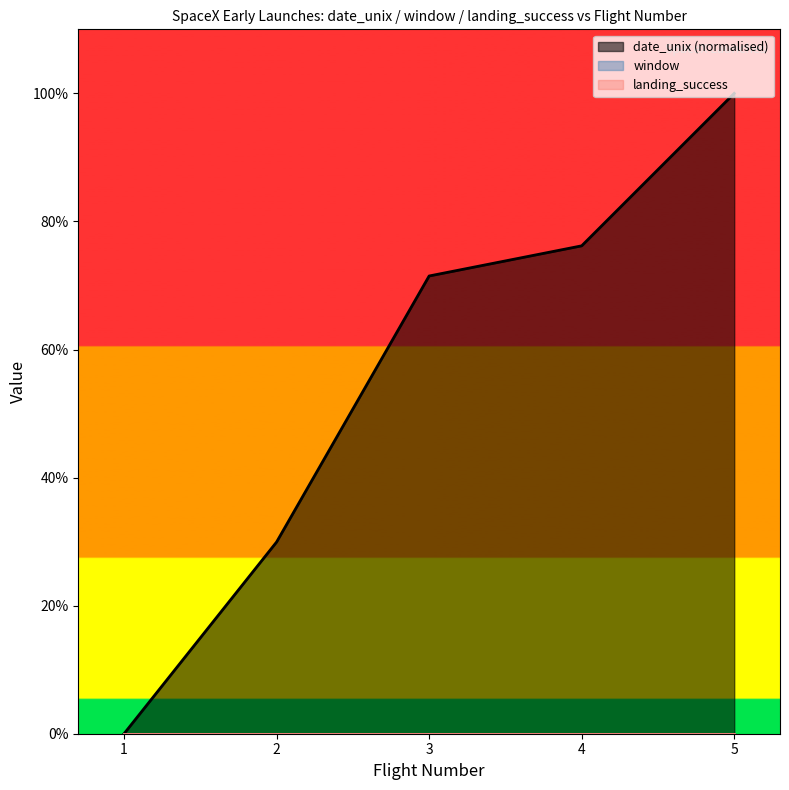

True or false: date_unix (normalised) has a value of 20.0 at 4.

False